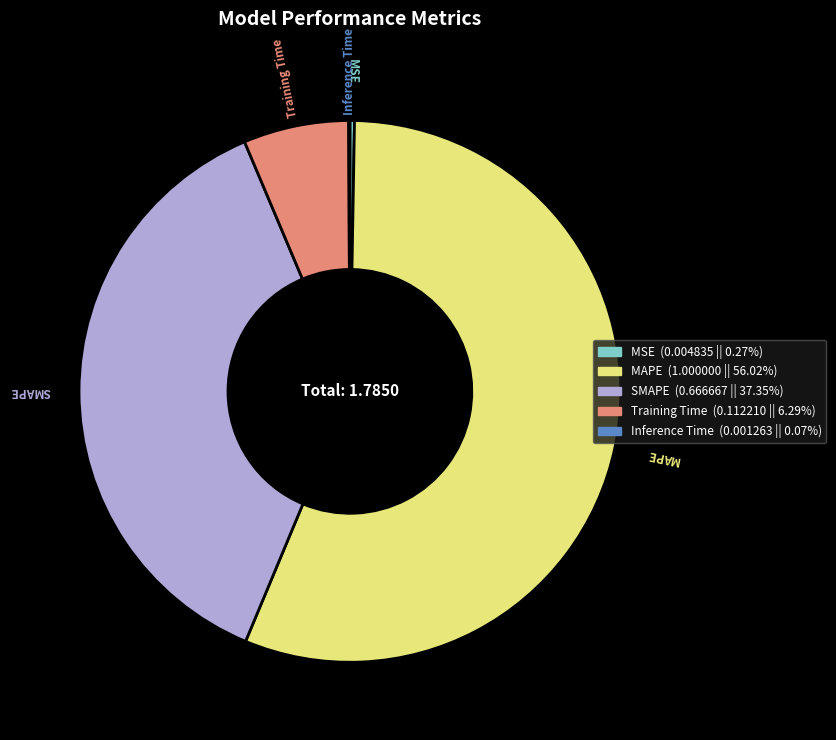

Is there a majority slice in this chart?

Yes